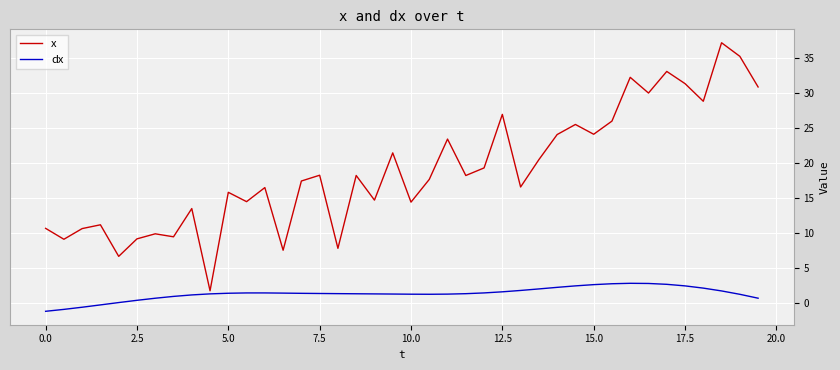

Does the chart have visible grid lines?

Yes